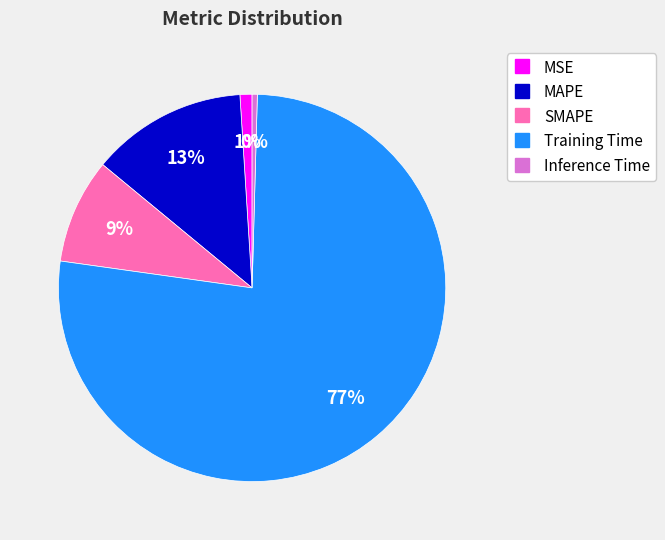

Is the sum of Training Time and Inference Time greater than half?

Yes